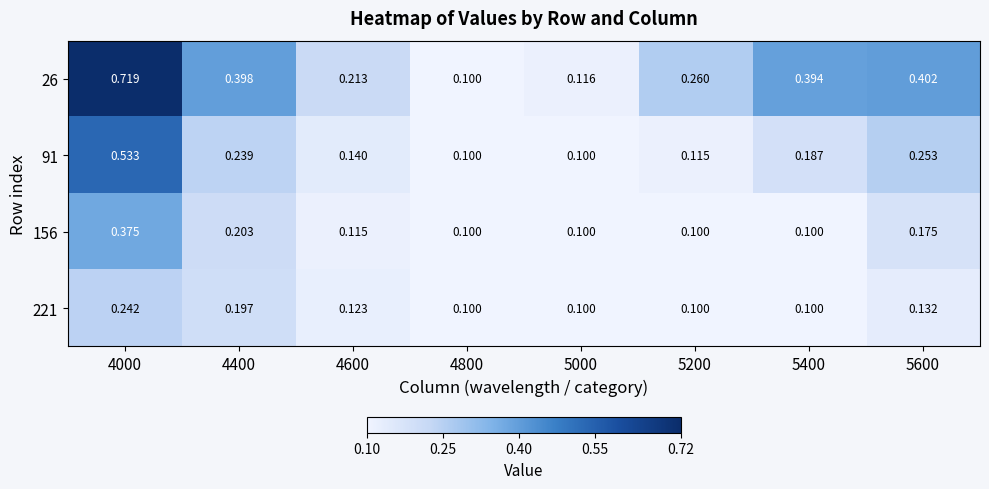

Is the value of 91 at 5200 greater than the value of 156 at 5200?

Yes